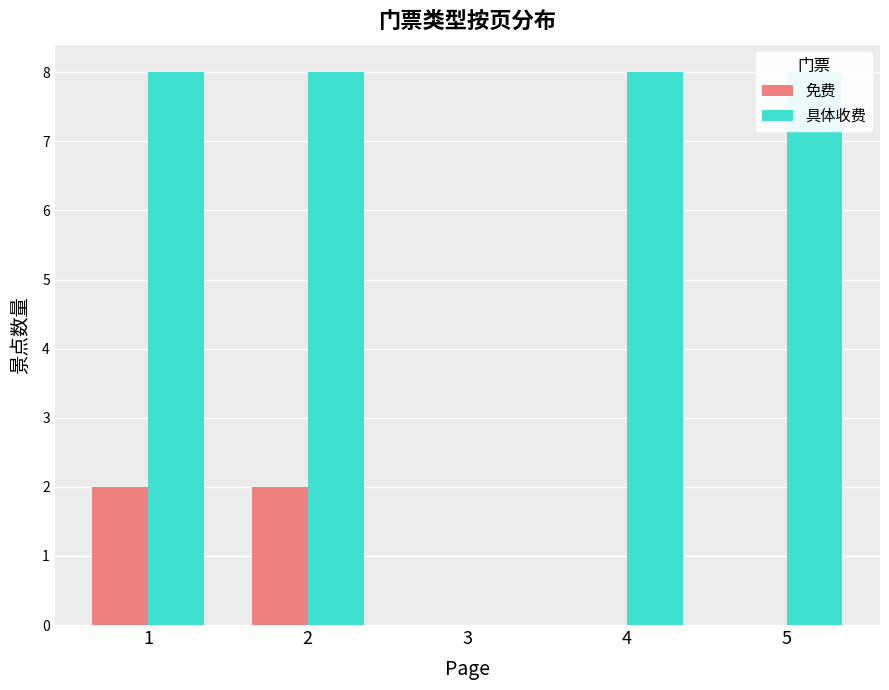

The 免费 series shows -1 at 3. True or false?

False